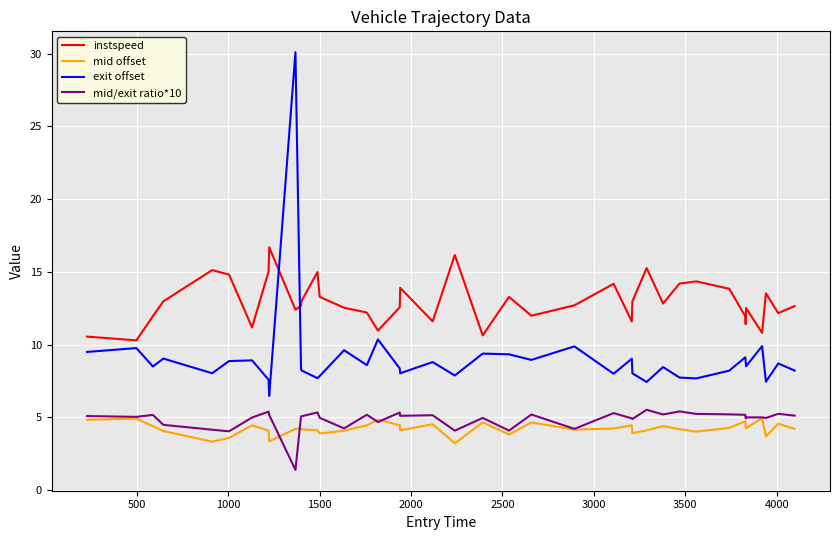

What is the lowest value of the exit offset series?

6.5